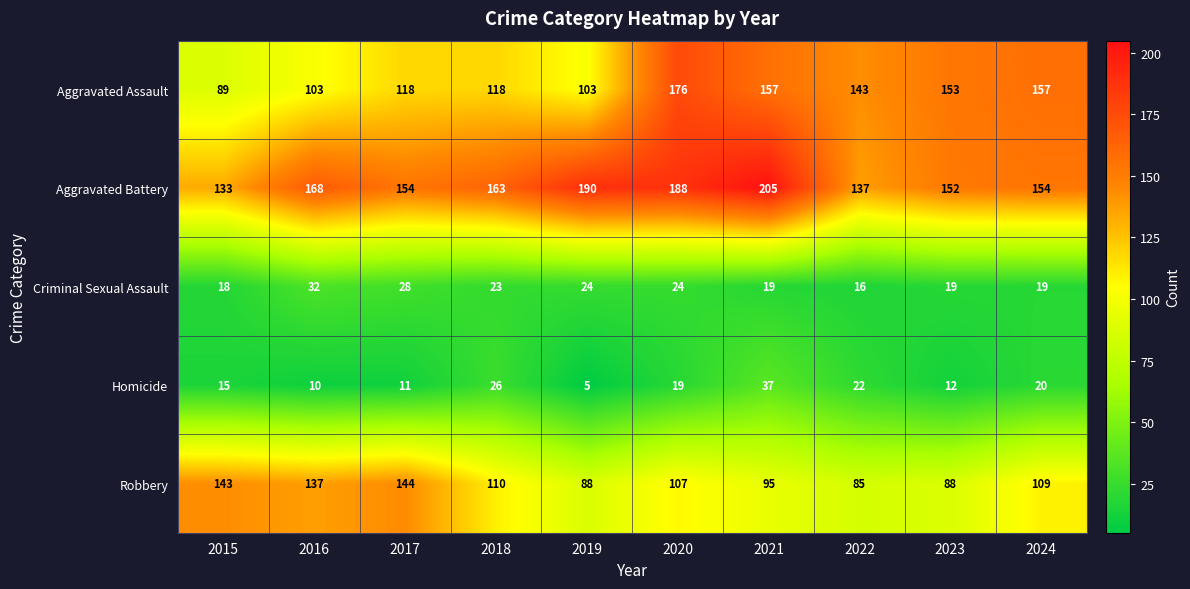

What is the sum of all Criminal Sexual Assault values?

222